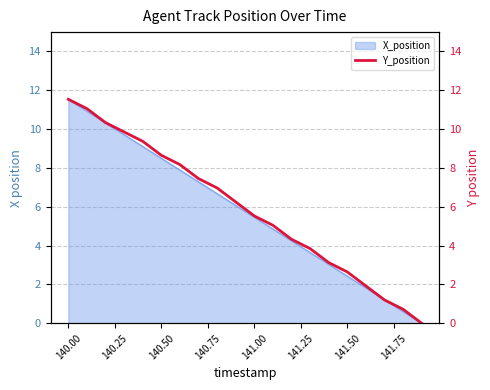

What is the maximum value shown in the chart?

11.5